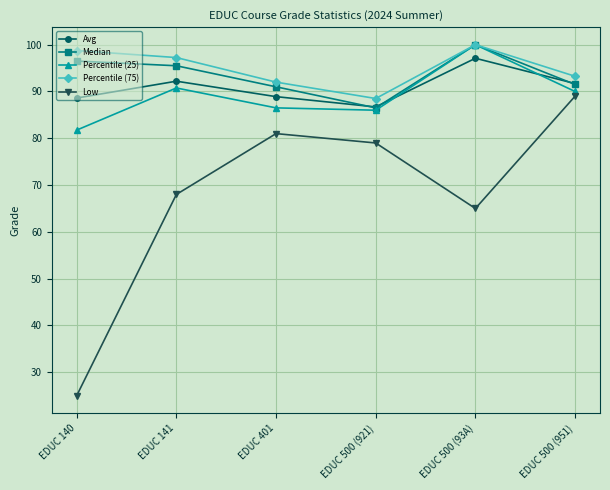

Read the Percentile (75) value at EDUC 401.

92.0